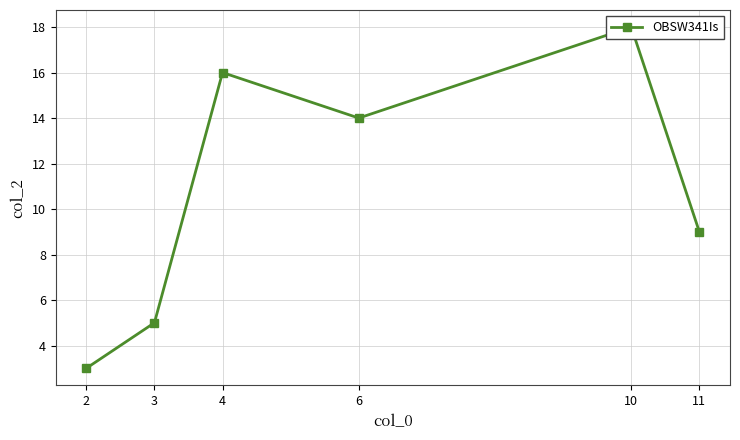

How many values are below 14?

3